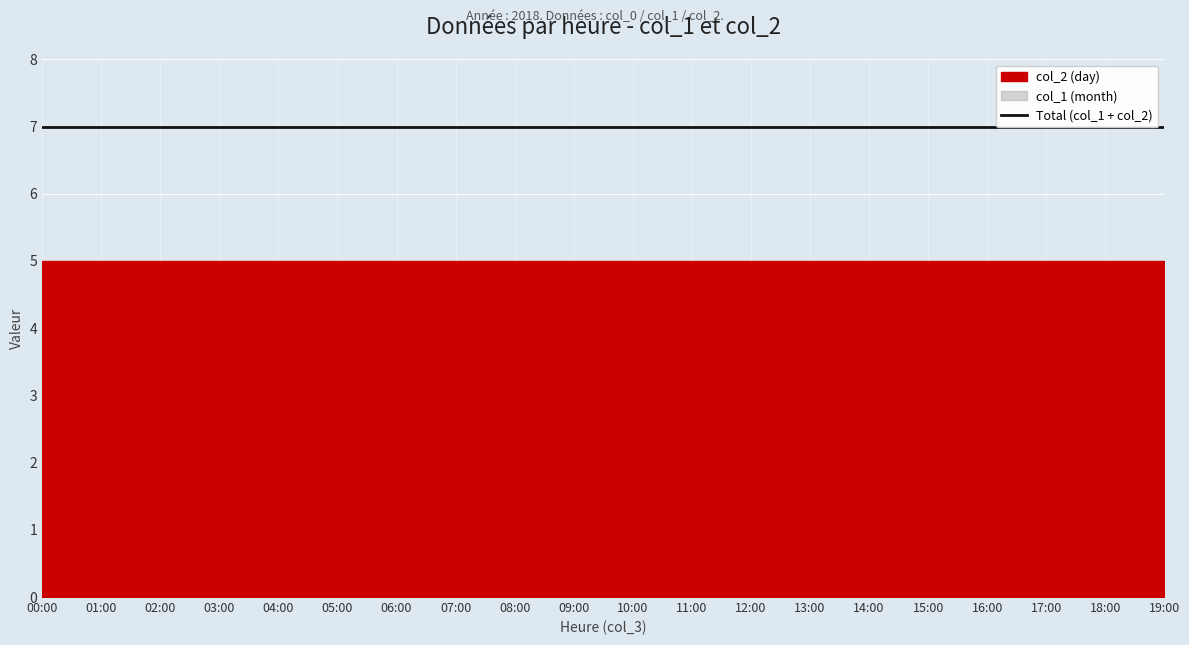

True or false: col_1 (month) has a value of 1 at 02:00.

False